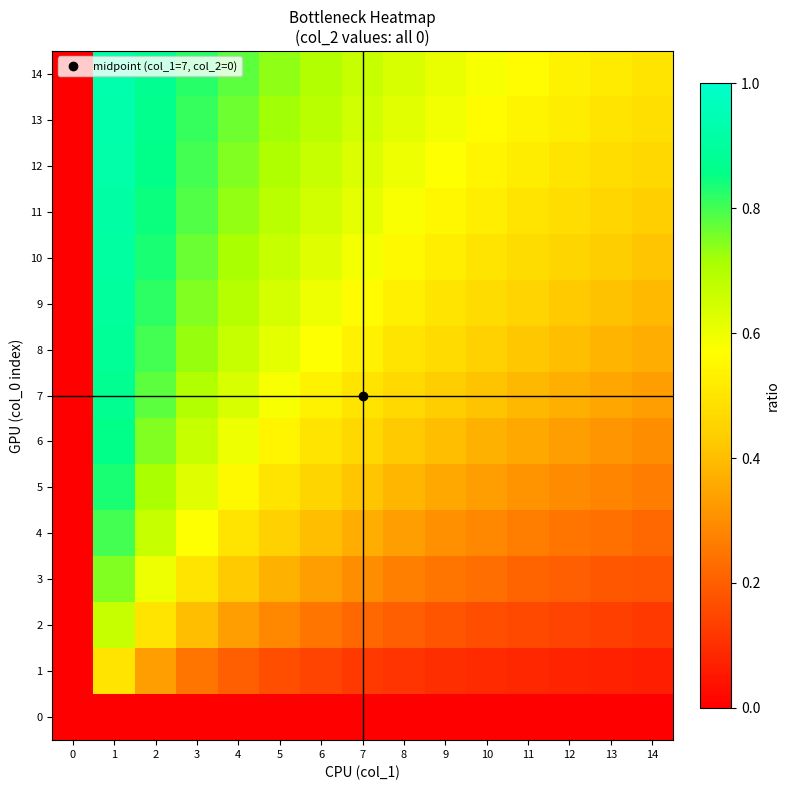

At which category is the sum across all series the highest?

1